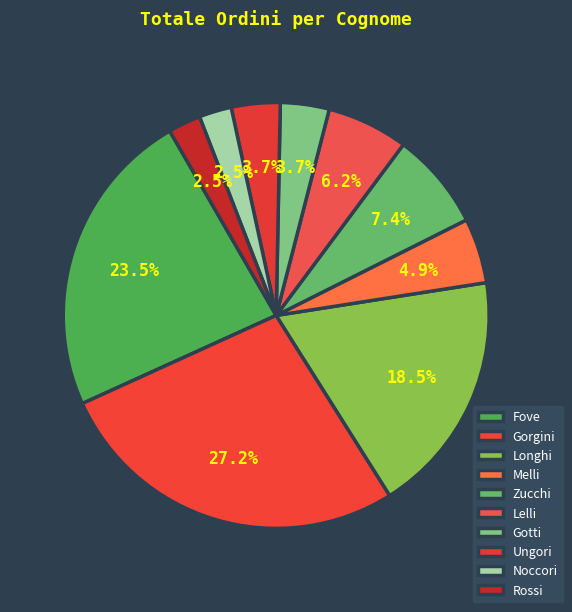

The Ungori slice represents 1% of the pie. True or false?

False